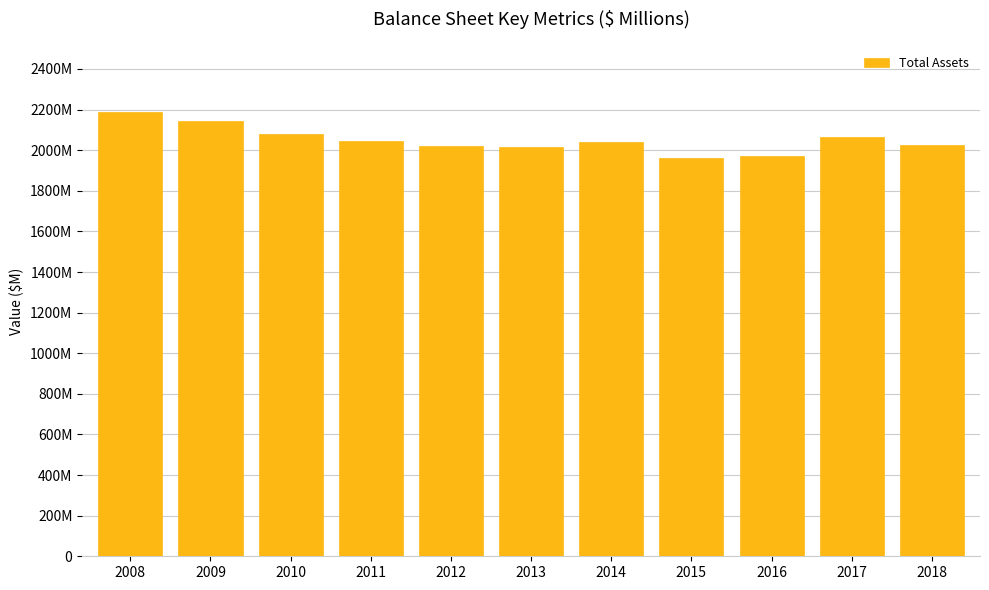

What is the difference between the second highest and second lowest values?

172